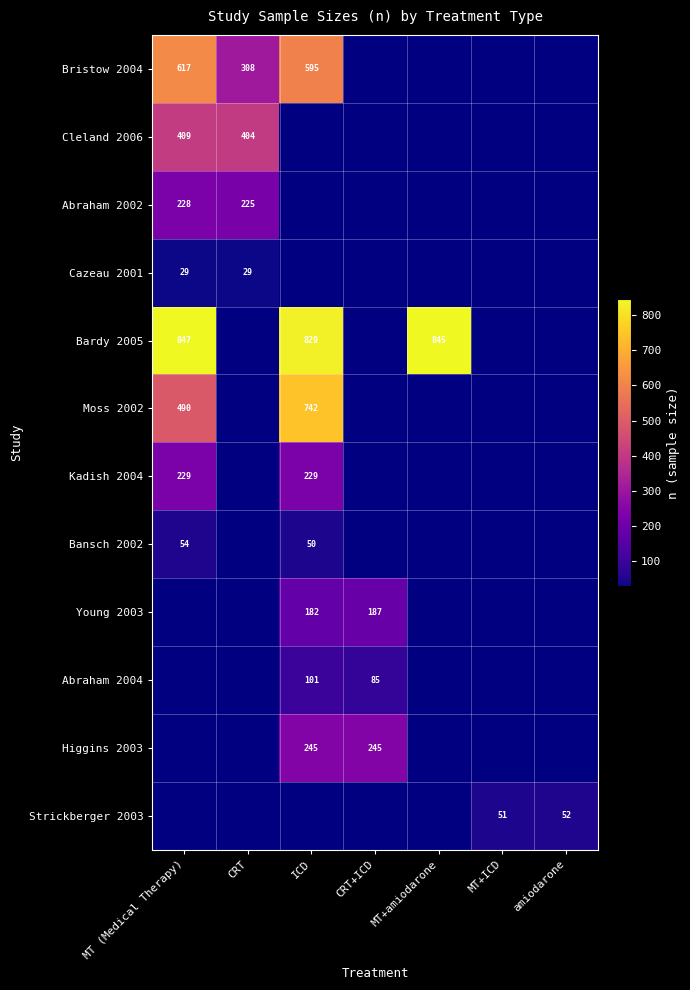

Is it true that Moss 2002 equals 184 at MT (Medical Therapy)?

False